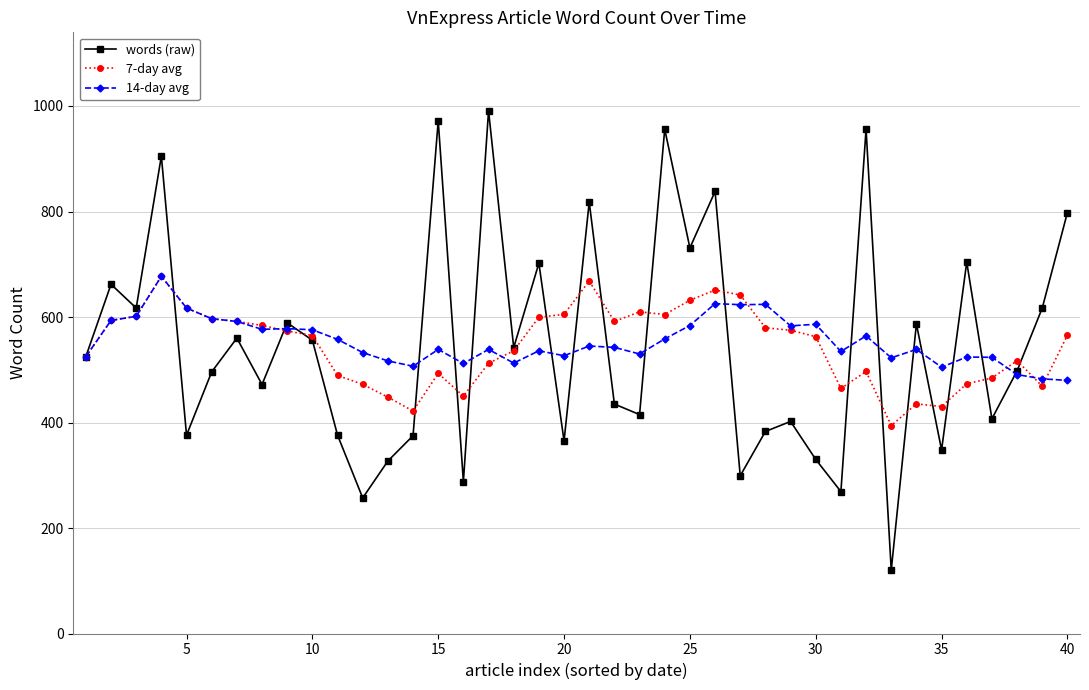

How many values in the 14-day avg series exceed 542?

20